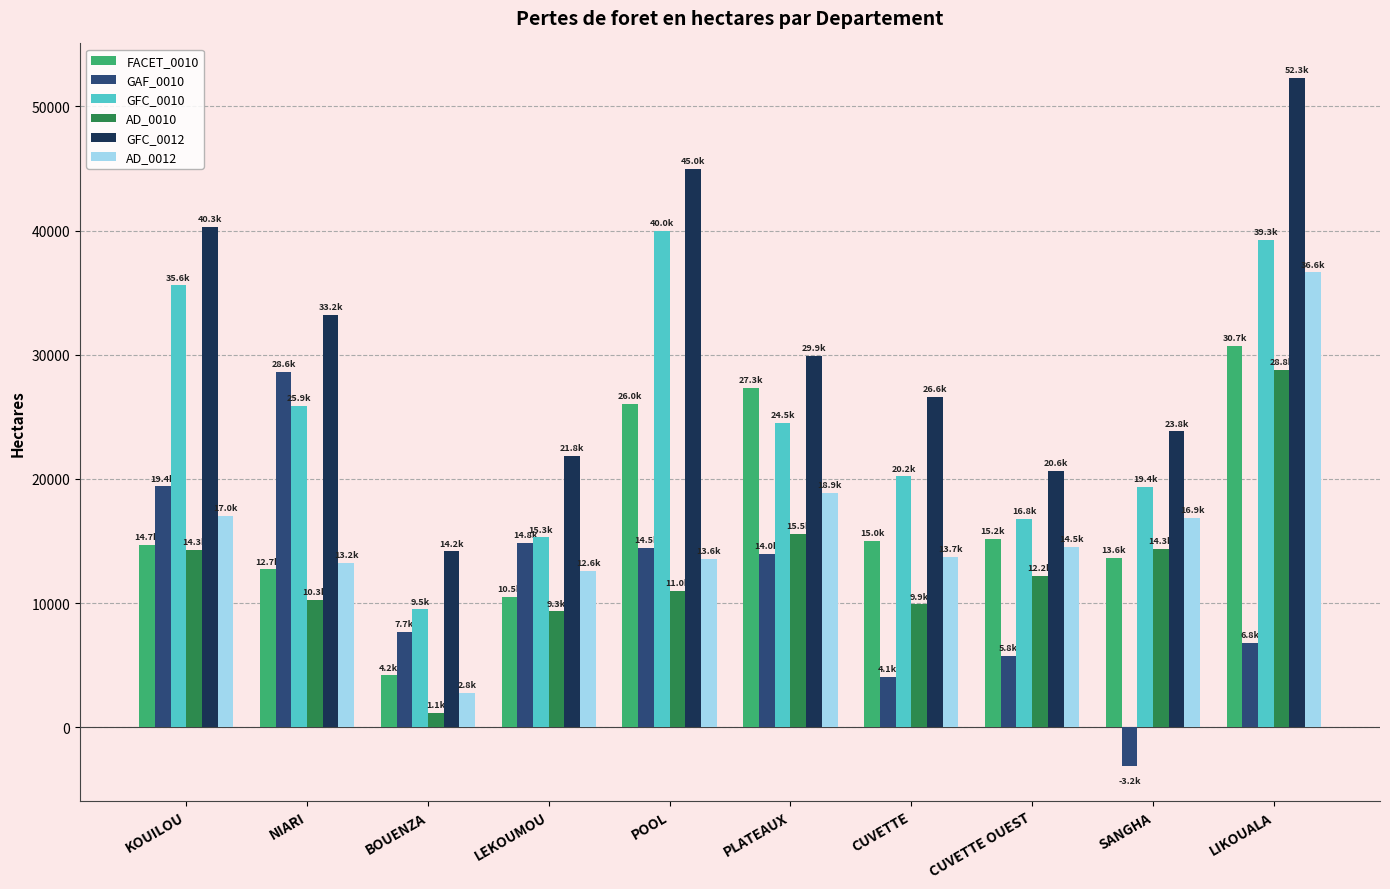

Where is GAF_0010 nearest to the value 12740?

PLATEAUX